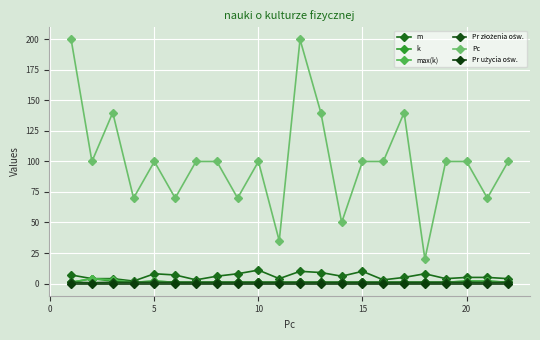

What is the maximum value shown in the chart?

200.0